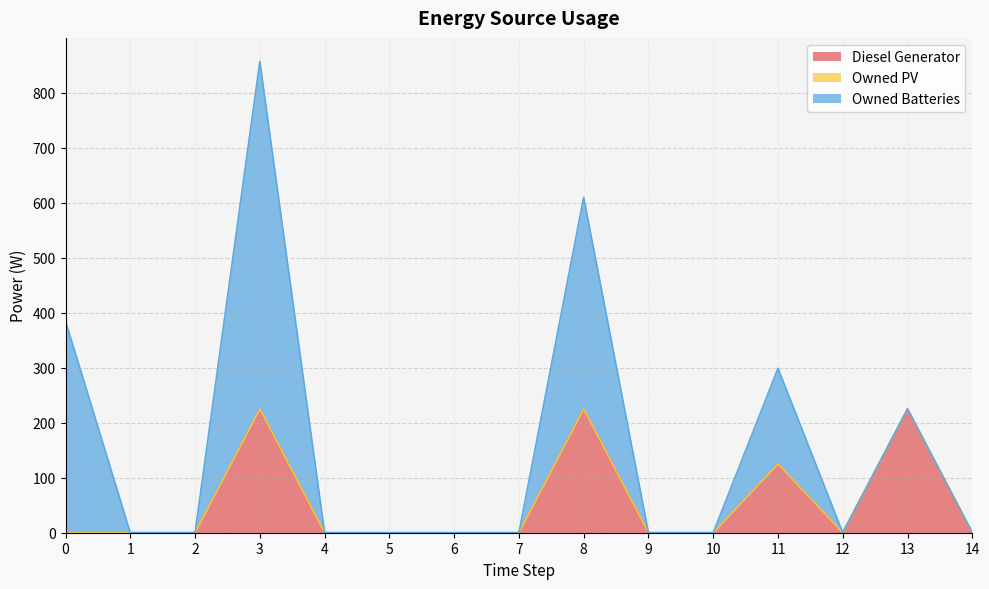

What is the average value of the Diesel Generator series?

53